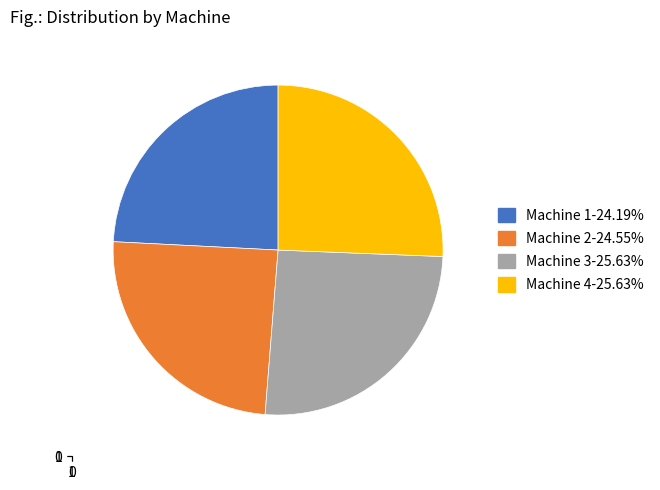

Is there any slice that represents more than half of the pie?

No